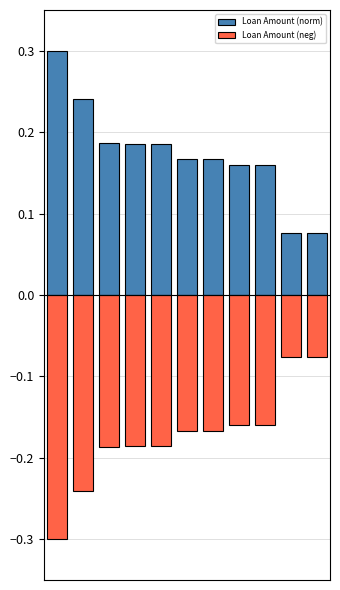

What is the average value of the Loan Amount (neg) series?

-0.2